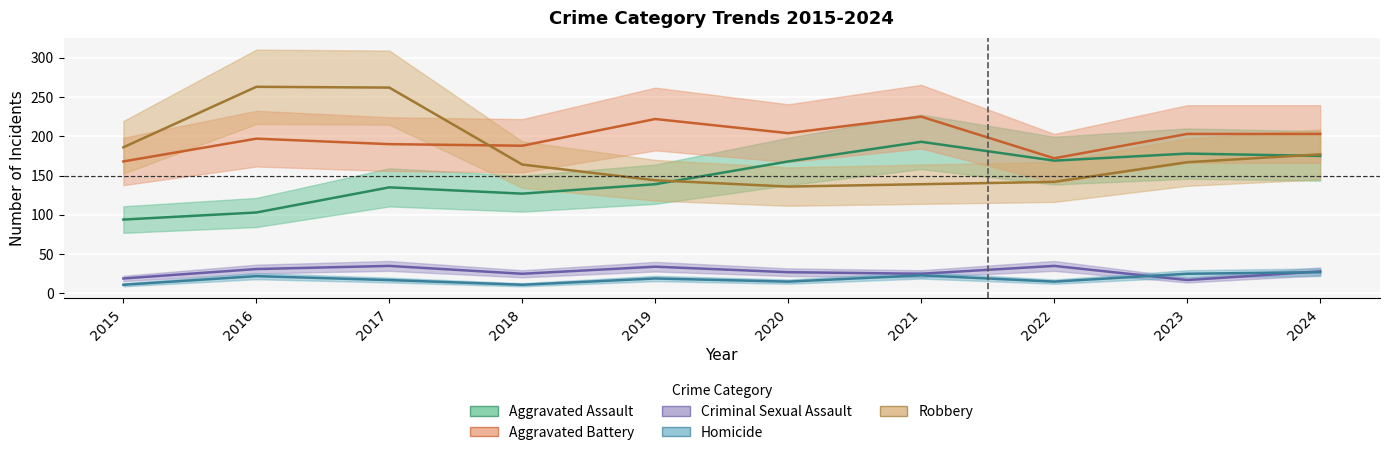

Reading left to right, list all the values displayed in this chart.

Aggravated Assault: 2015=94	2016=103	2017=135	2018=127	2019=139	2020=168	2021=193	2022=169	2023=178	2024=175
Aggravated Battery: 2015=168	2016=197	2017=190	2018=188	2019=222	2020=204	2021=225	2022=172	2023=203	2024=203
Criminal Sexual Assault: 2015=19	2016=31	2017=35	2018=25	2019=34	2020=27	2021=25	2022=35	2023=17	2024=28
Homicide: 2015=11	2016=22	2017=17	2018=11	2019=19	2020=15	2021=23	2022=15	2023=25	2024=27
Robbery: 2015=186	2016=263	2017=262	2018=164	2019=144	2020=136	2021=139	2022=142	2023=167	2024=177